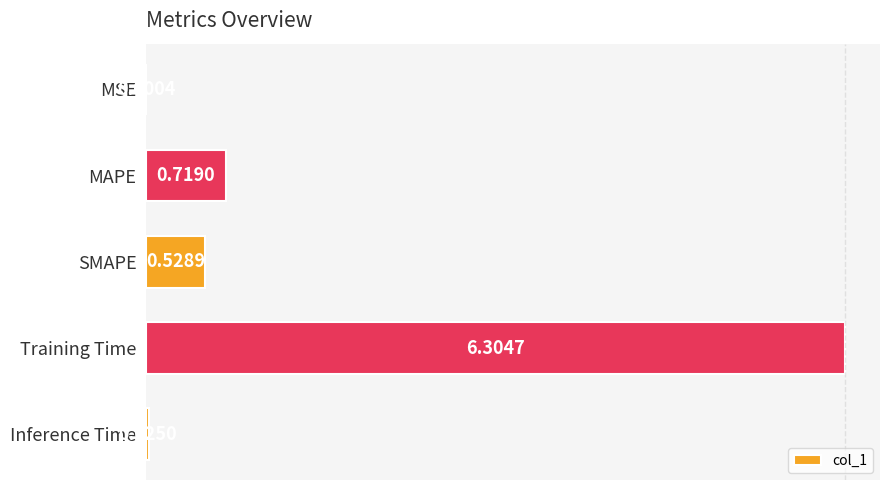

How many categories are shown in the chart?

5